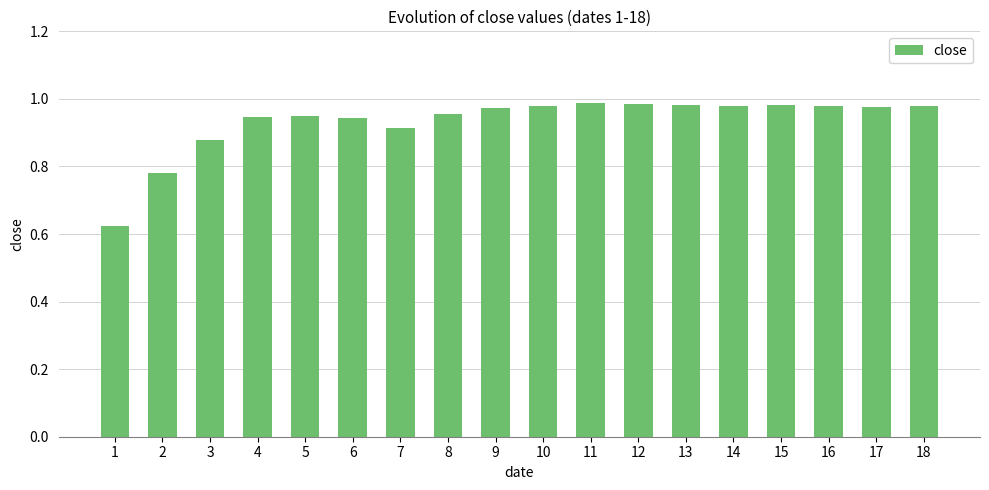

The chart shows a value of 0.5 at 7. True or false?

False